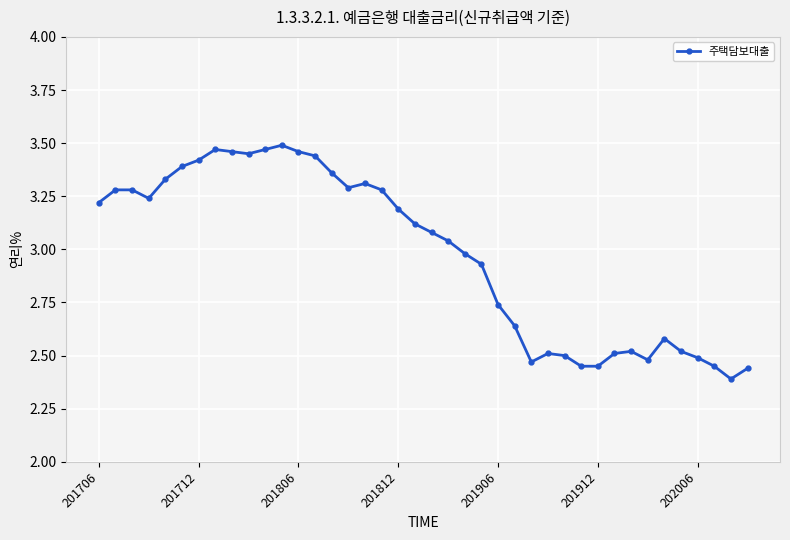

What is the sum of all values?

119.1